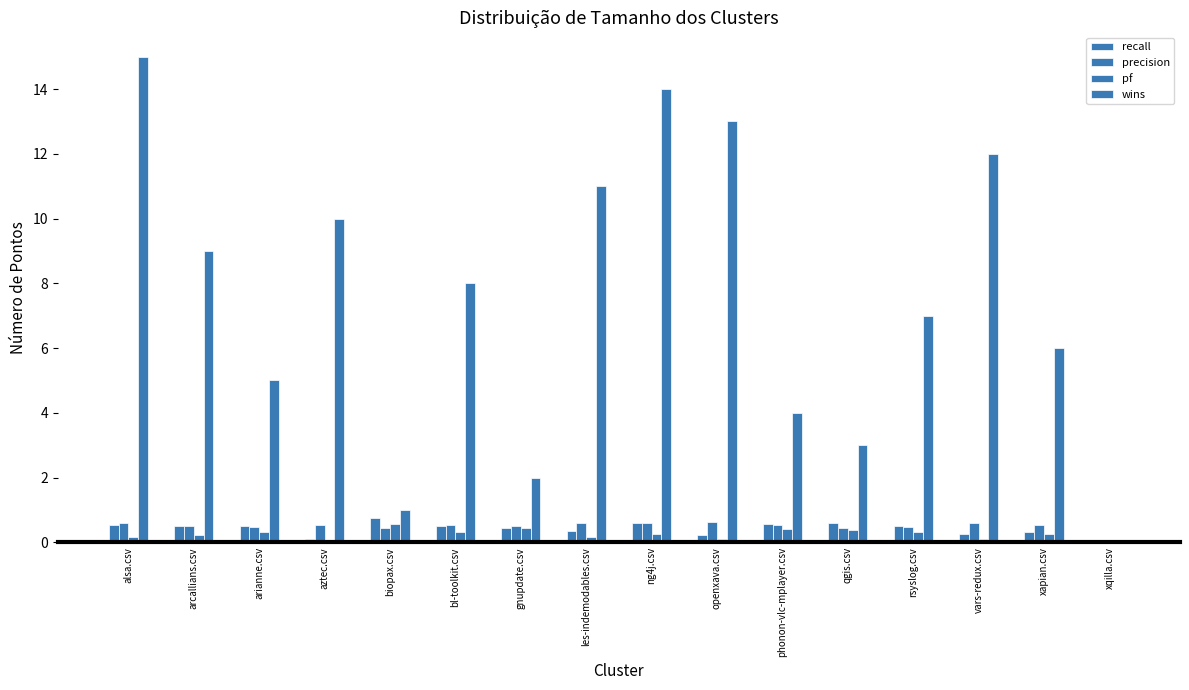

What is the average value of the wins series?

7.5